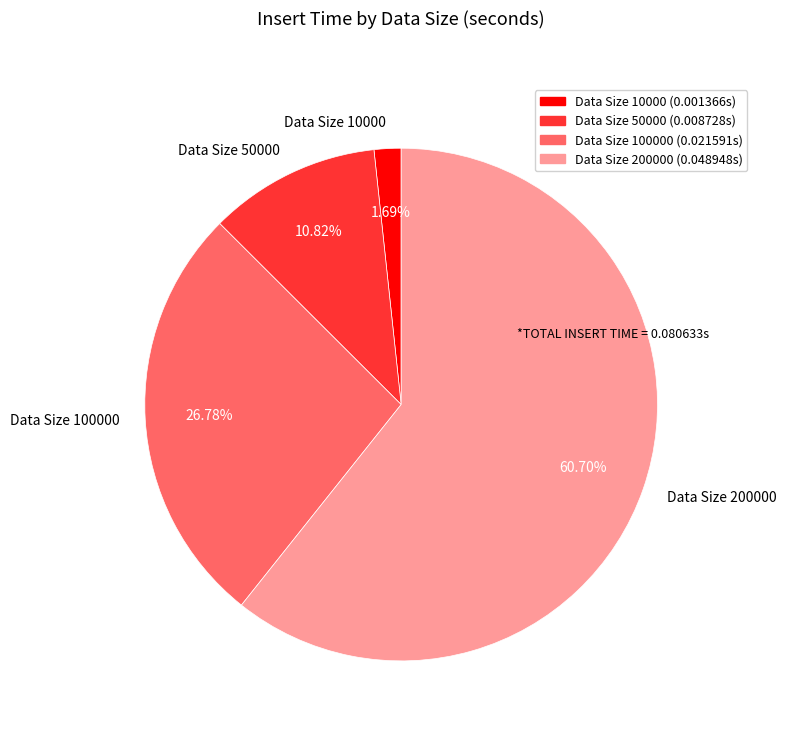

To the nearest percent, what is the average slice percentage?

25%